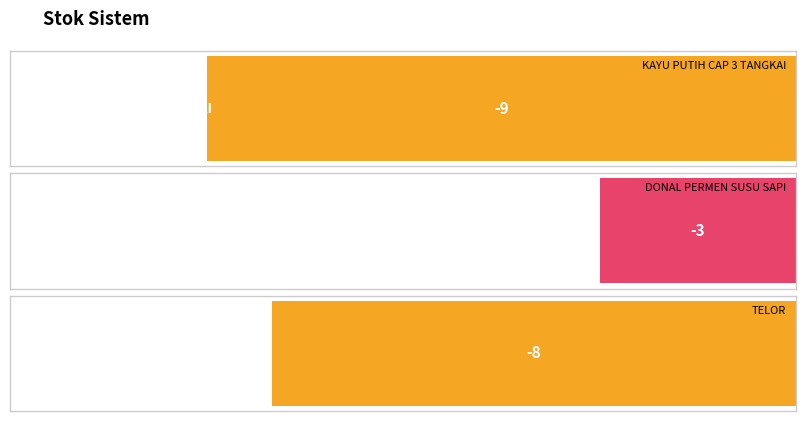

What is the sum of all values?

-20